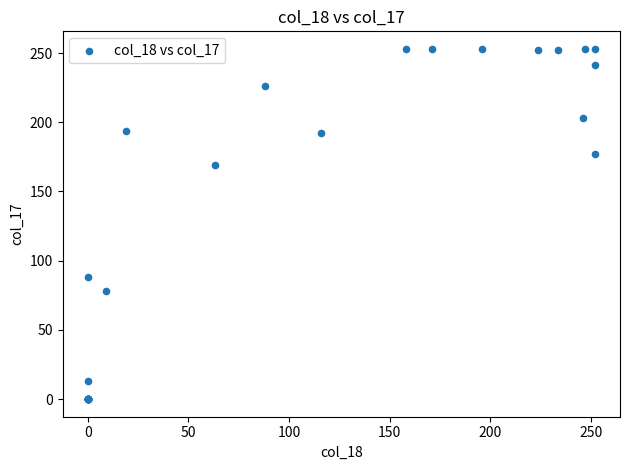

What Y value in the scatter plot is closest to 126?

88